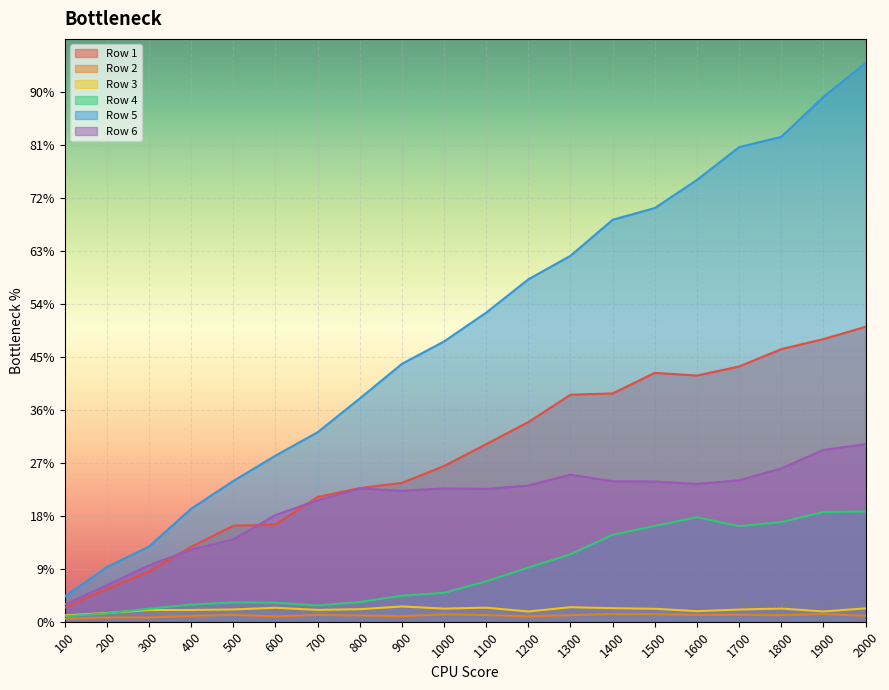

Where does the Row 5 series first go above 583?

1100